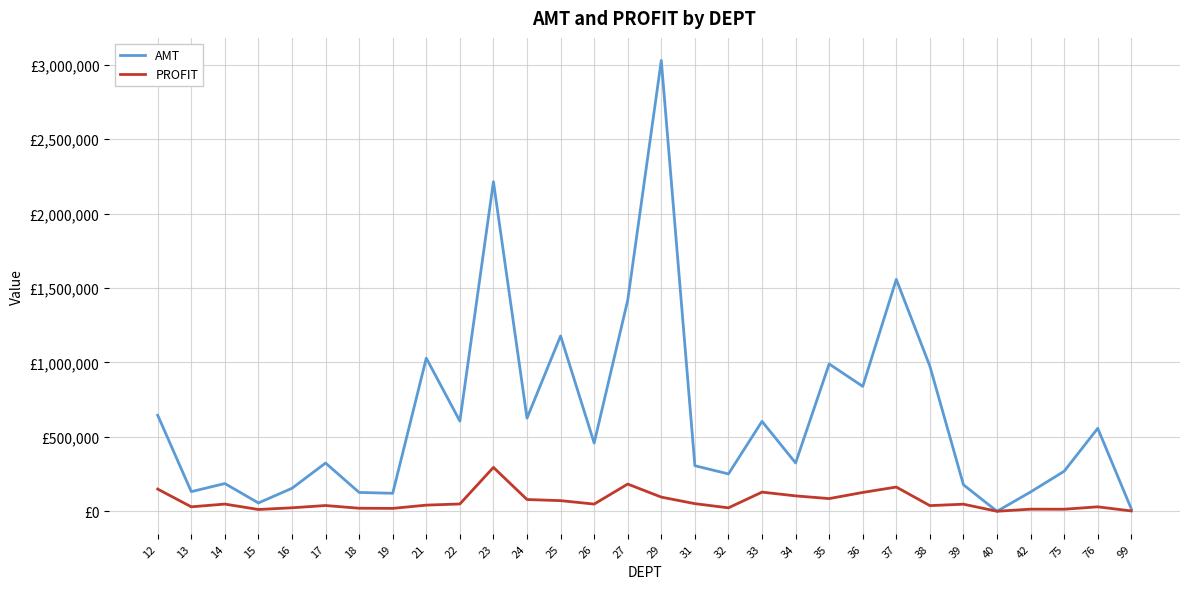

What are all the series names shown in the legend?

AMT, PROFIT